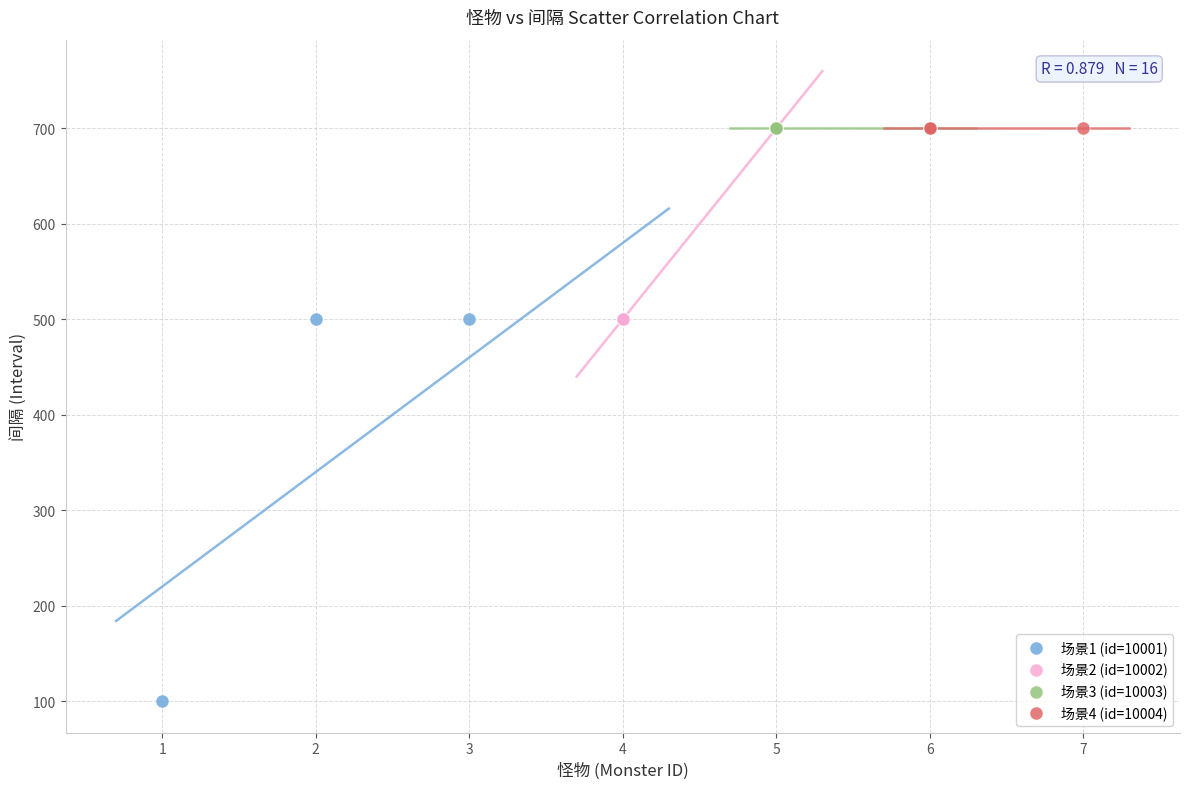

Which series contains the lowest Y value?

场景1 (id=10001)